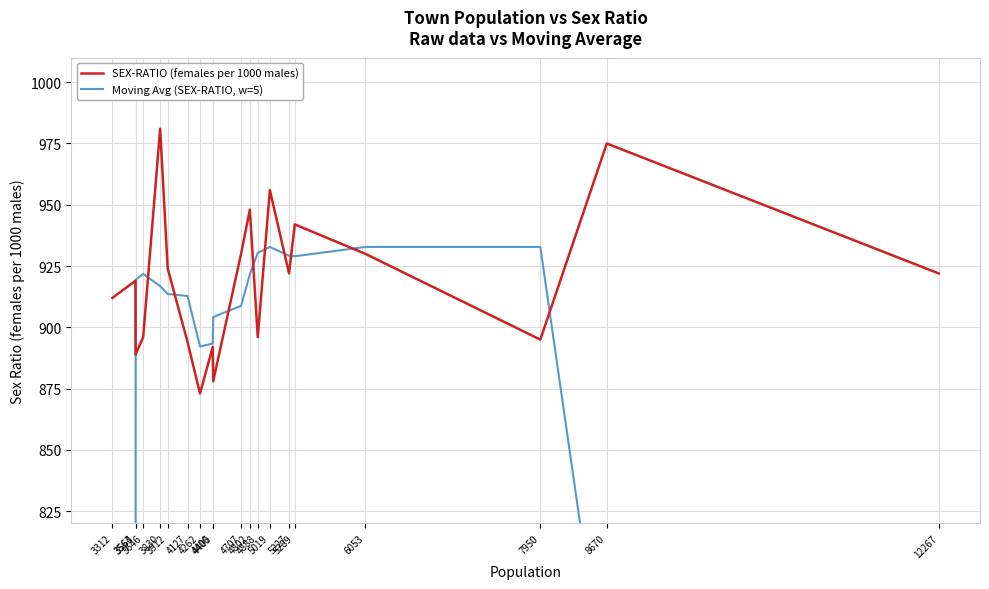

Reading right to left, what are all the values shown in this chart?

SEX-RATIO (females per 1000 males): 12267=922.0	8670=975.0	7950=895.0	6053=930.0	5289=942.0	5227=922.0	5019=956.0	4888=896.0	4802=948.0	4707=930.0	4405=878.0	4400=892.0	4262=873.0	4127=894.0	3912=924.0	3830=981.0	3646=896.0	3564=889.0	3563=919.0	3312=912.0
Moving Avg (SEX-RATIO, w=5): 12267=558.4	8670=744.4	7950=932.8	6053=932.8	5289=929.0	5227=929.2	5019=932.8	4888=930.4	4802=921.6	4707=908.8	4405=904.2	4400=893.4	4262=892.2	4127=912.8	3912=913.6	3830=916.8	3646=921.8	3564=919.4	3563=723.2	3312=544.0